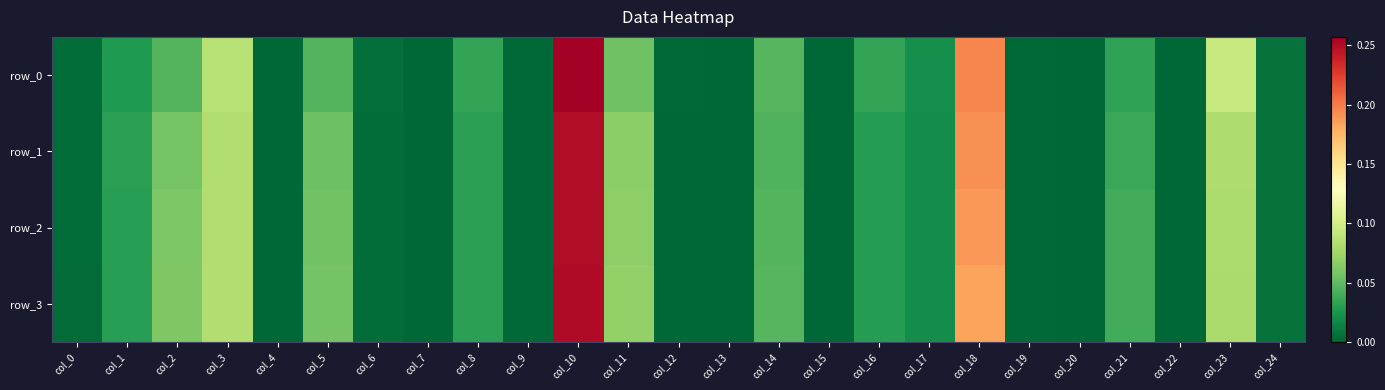

Is it true that row_1 equals 0.1 at col_23?

True